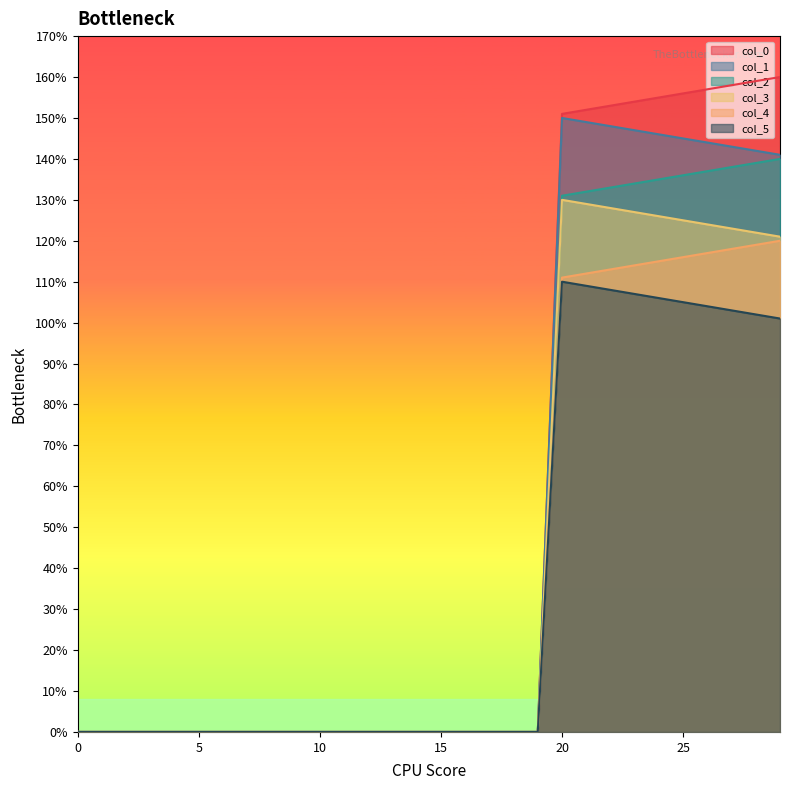

What is the sum of all col_4 values?

1155.0